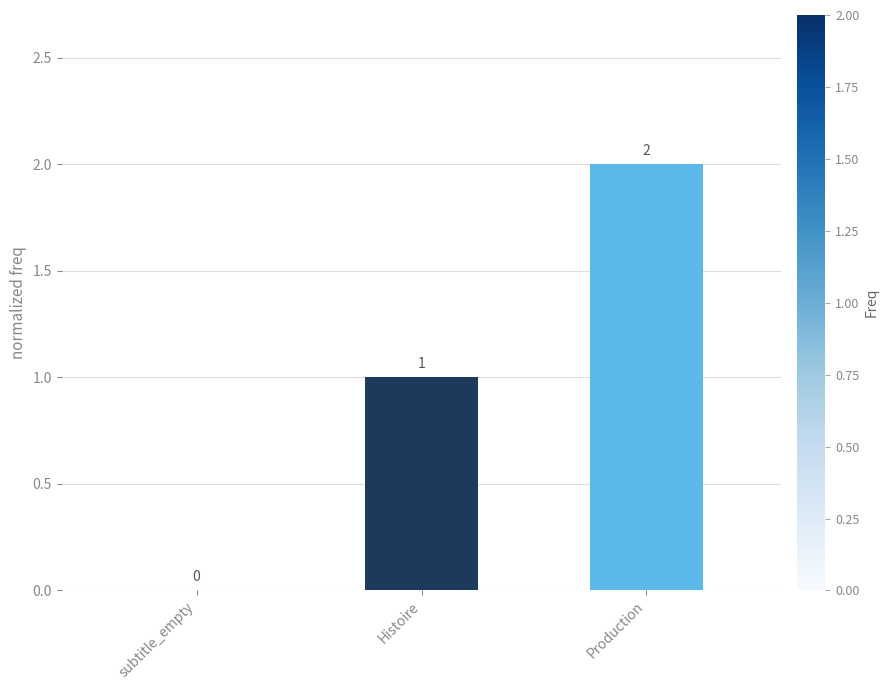

Where is the data nearest to the value 1?

Histoire